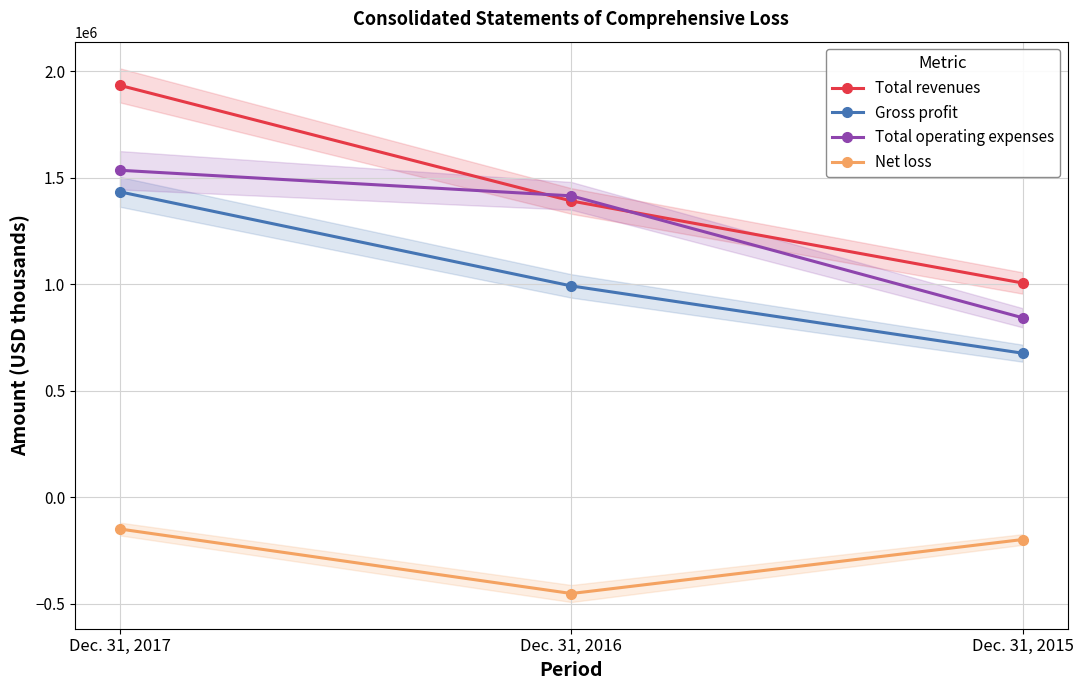

Between Dec. 31, 2017 and Dec. 31, 2016, which series saw the biggest shift?

Total revenues